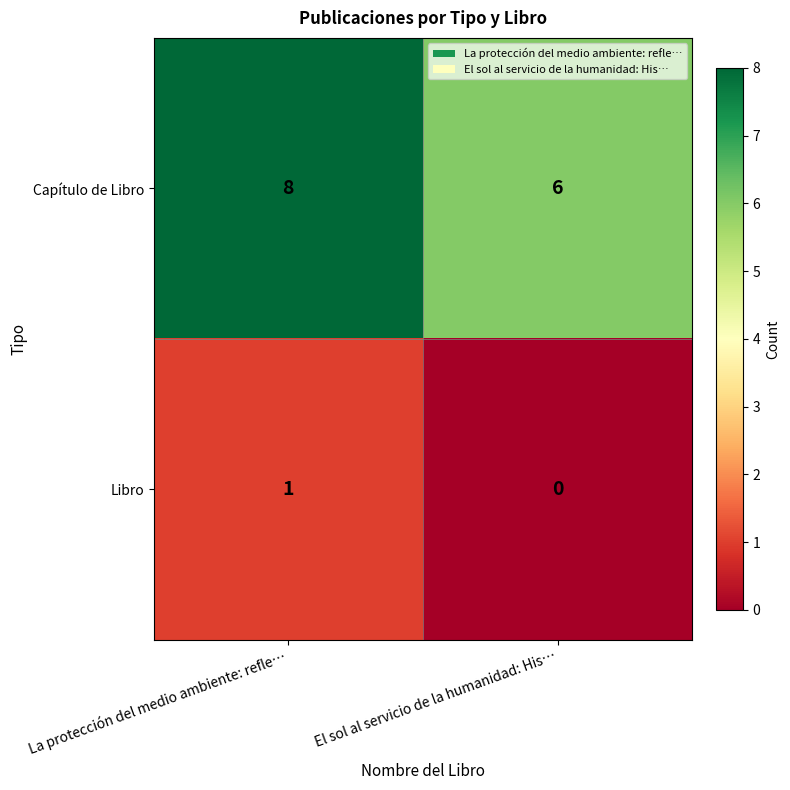

Count the number of data series in this chart.

2